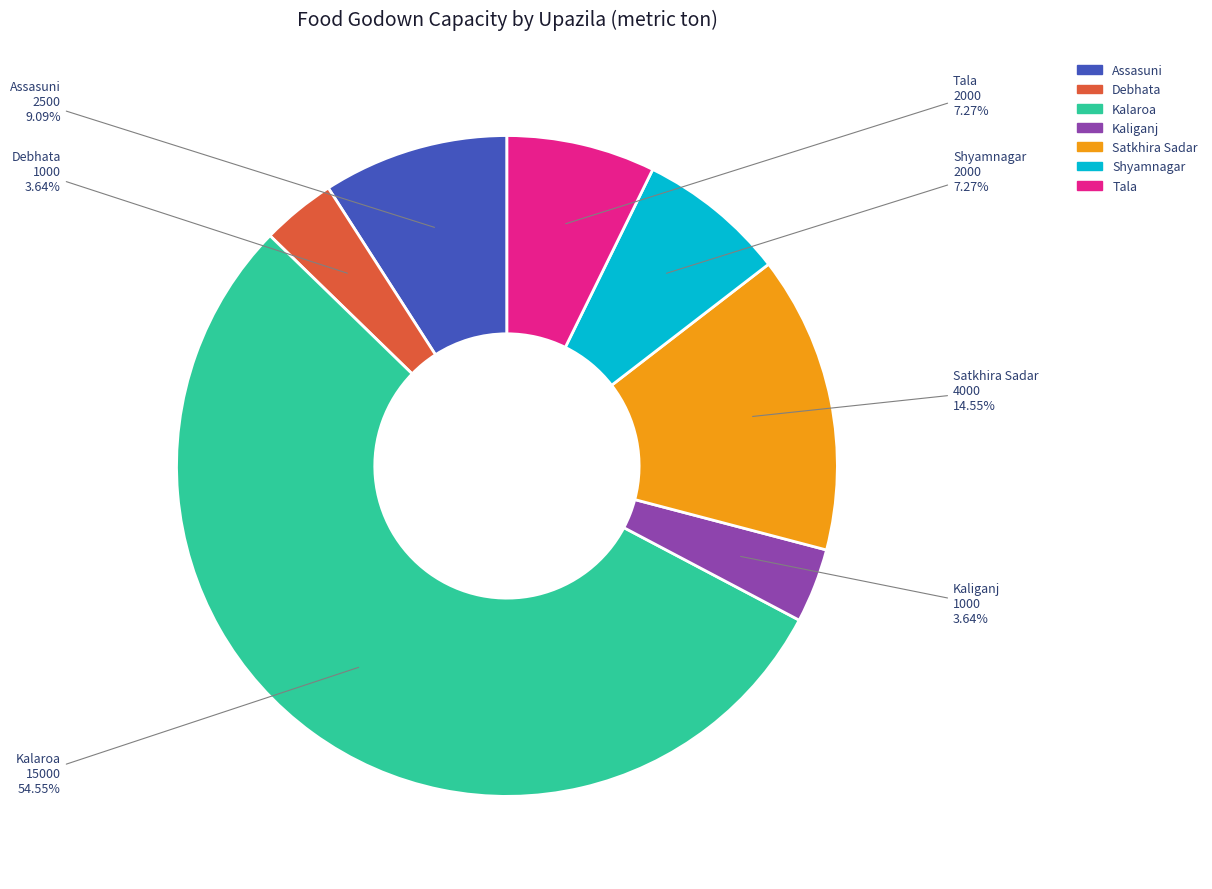

What is the largest slice in the pie chart?

Kalaroa